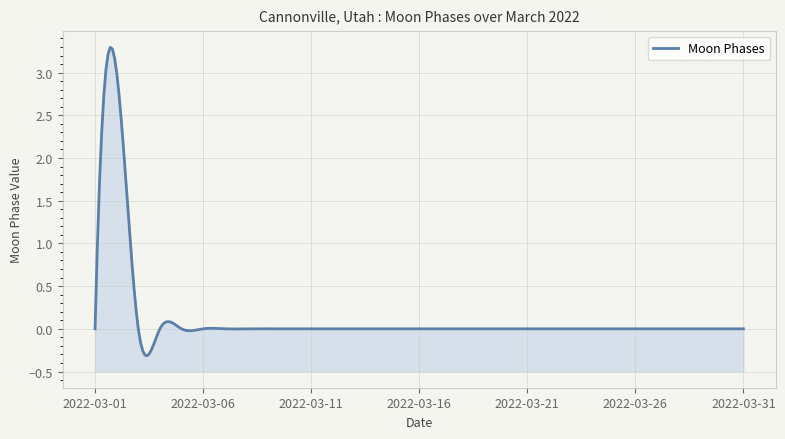

Does the chart display data point markers on the line(s)?

No